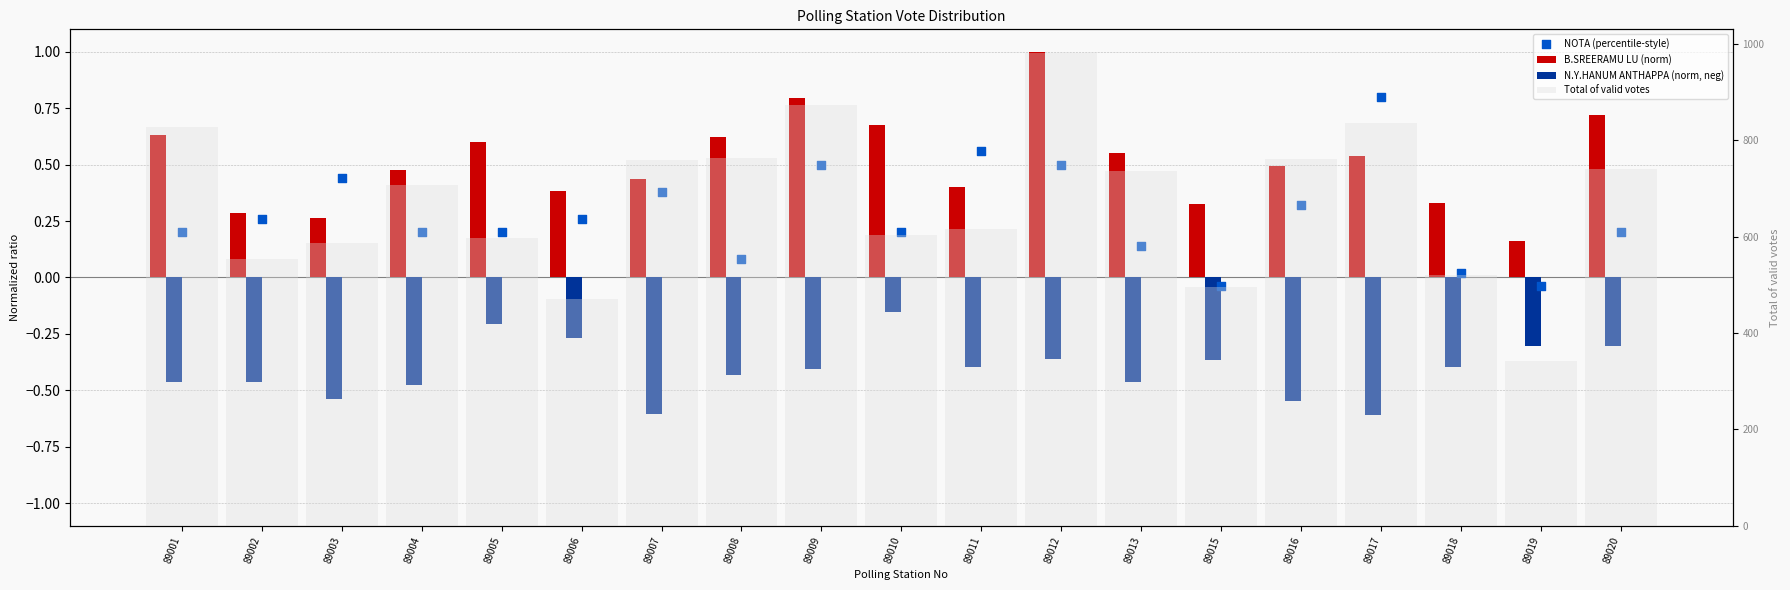

Which series has the largest Y range (max minus min)?

Total of valid votes